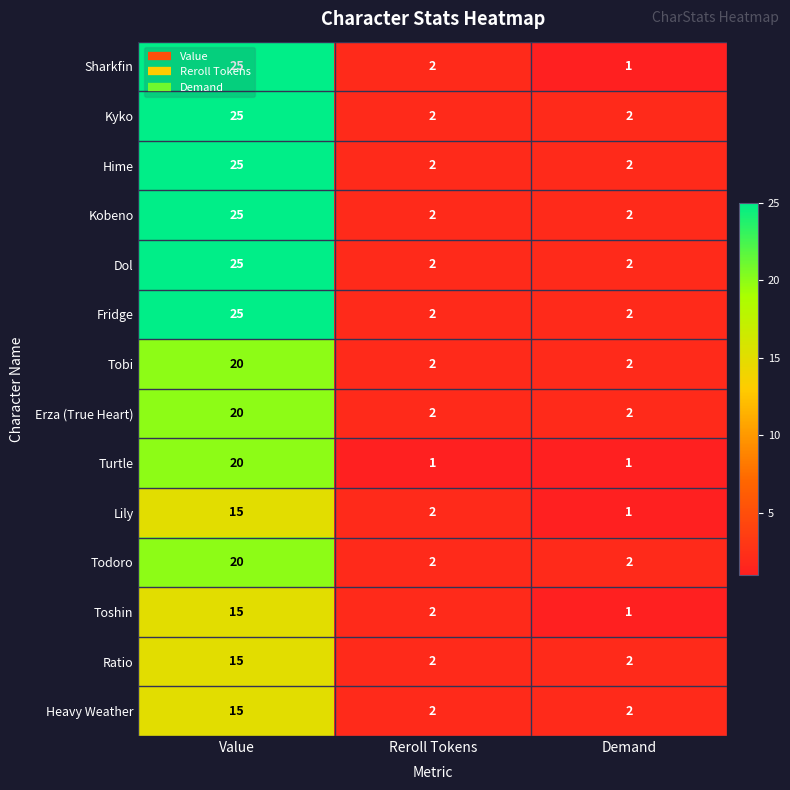

Is it true that Hime equals 3 at Reroll Tokens?

False